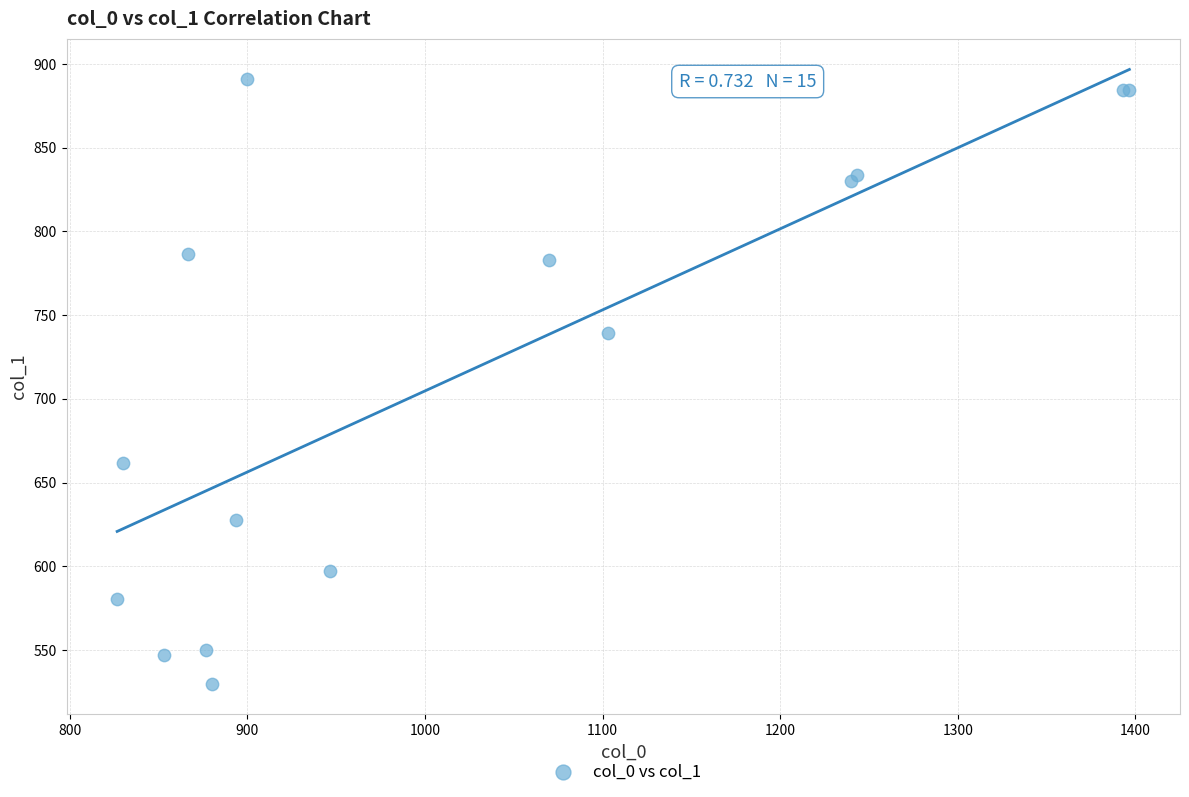

What Y value in the scatter plot is closest to 710?

739.1